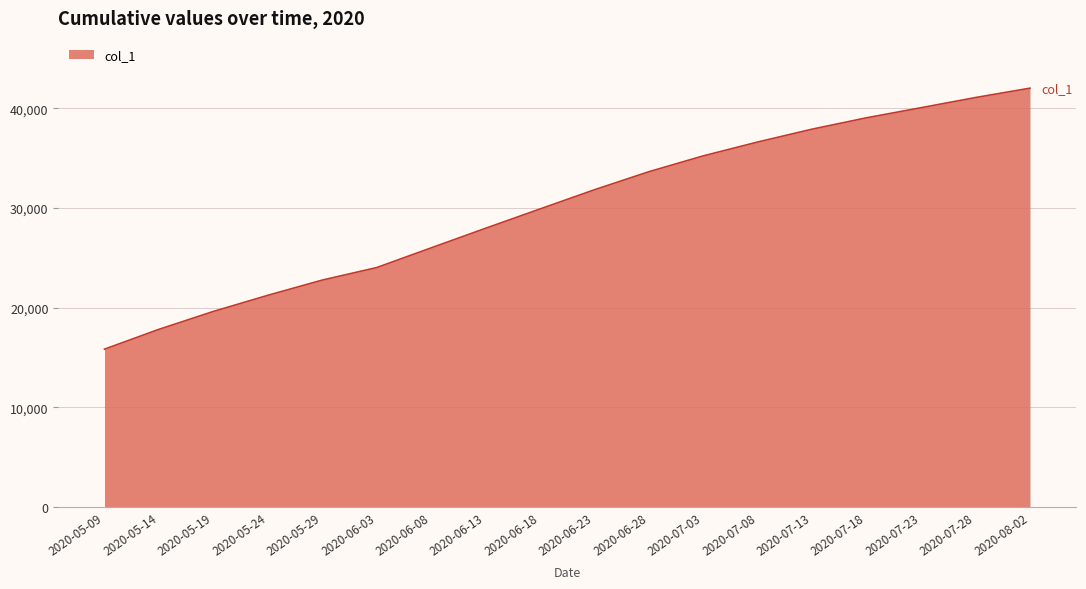

Between 2020-07-28 and 2020-05-09, which is larger?

2020-07-28